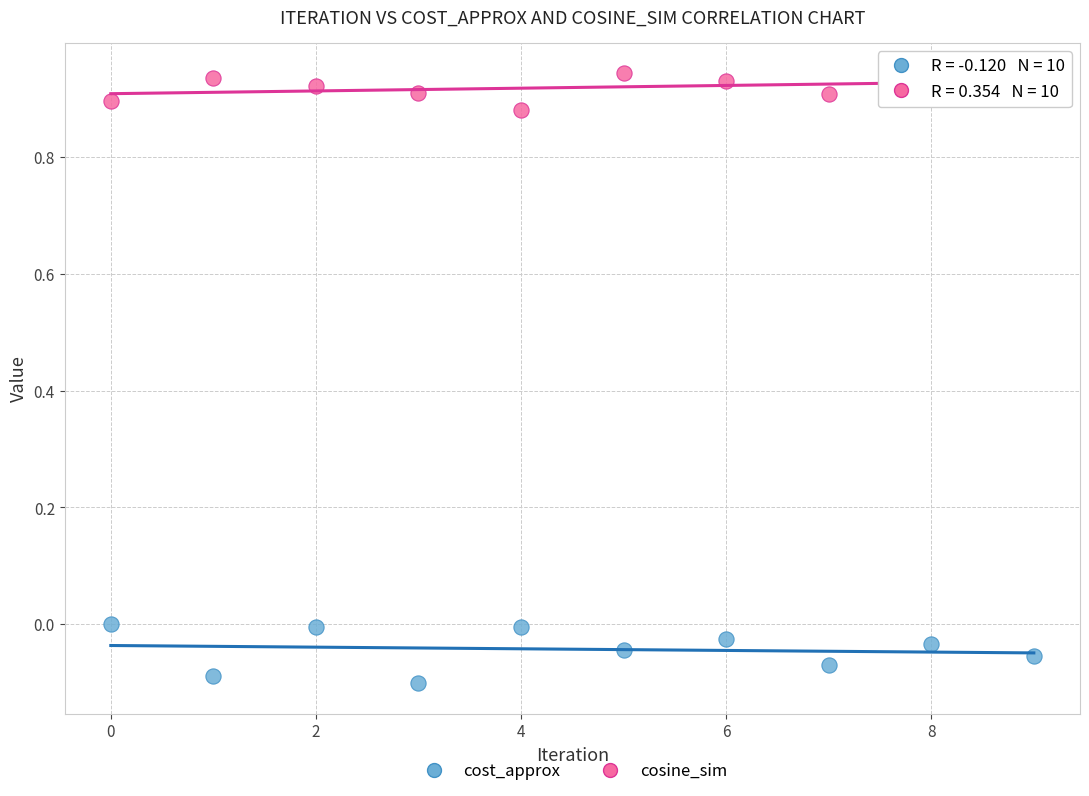

Which series reaches the maximum Y coordinate?

cosine_sim